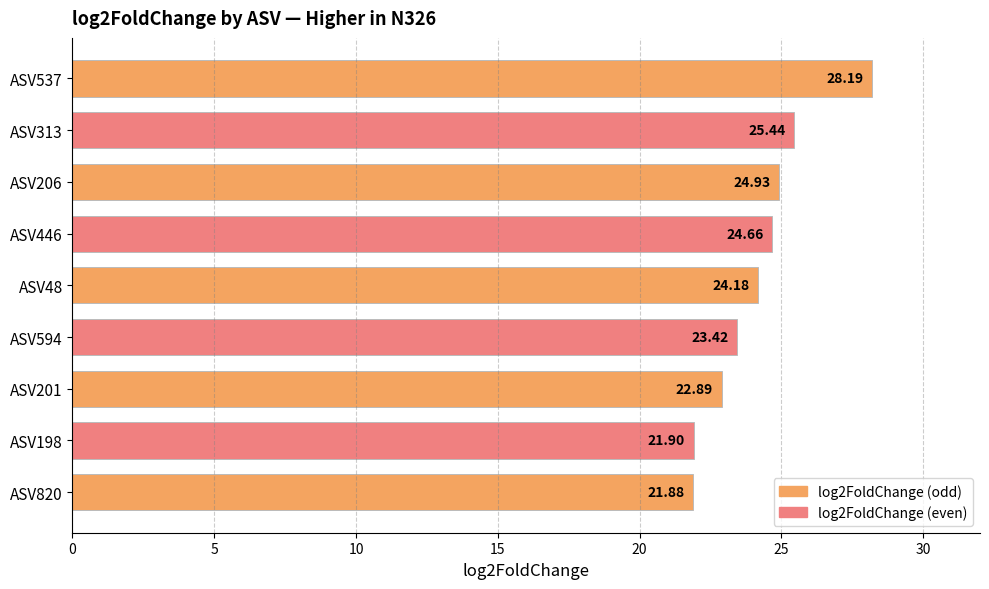

Rank the categories by value from highest to lowest.

ASV537, ASV313, ASV206, ASV446, ASV48, ASV594, ASV201, ASV198, ASV820